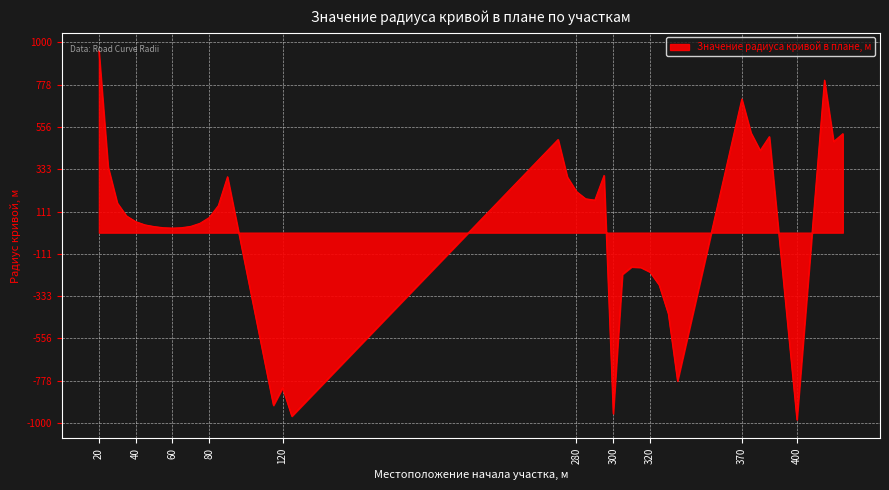

What is the smallest value displayed?

-984